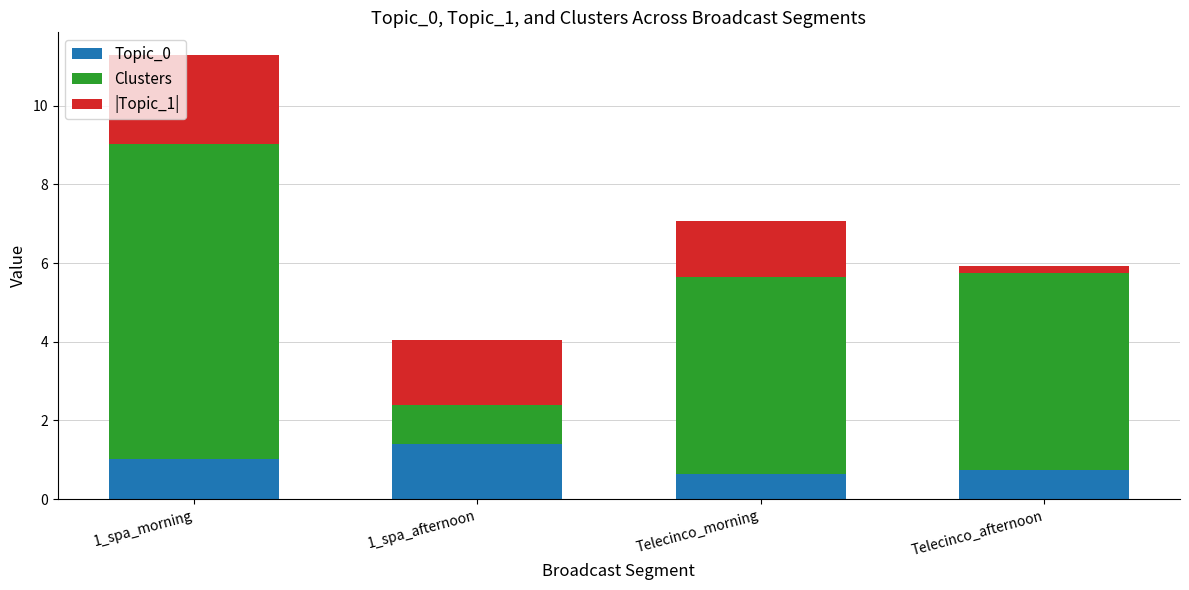

How many series are shown in this chart?

3